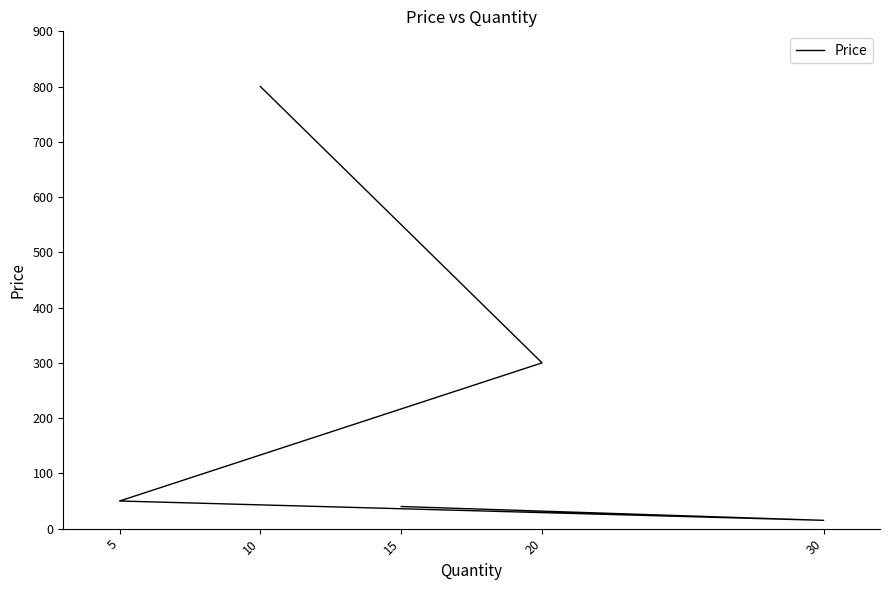

Rank the categories by value from highest to lowest.

10, 20, 5, 15, 30